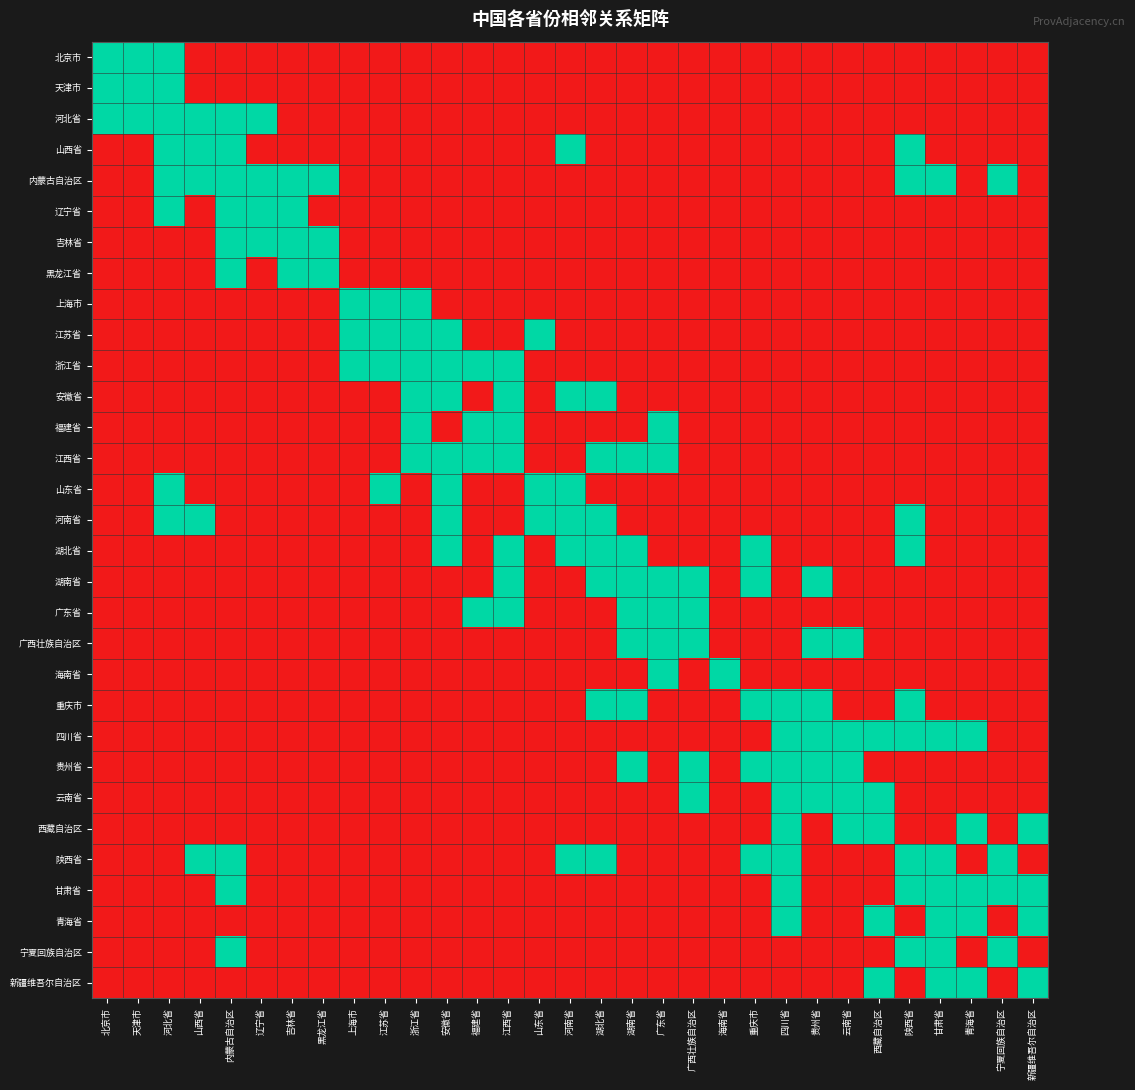

Rank the series at 广东省 from lowest to highest value.

北京市, 天津市, 河北省, 山西省, 内蒙古自治区, 辽宁省, 吉林省, 黑龙江省, 上海市, 江苏省, 浙江省, 安徽省, 山东省, 河南省, 湖北省, 重庆市, 四川省, 贵州省, 云南省, 西藏自治区, 陕西省, 甘肃省, 青海省, 宁夏回族自治区, 新疆维吾尔自治区, 福建省, 江西省, 湖南省, 广东省, 广西壮族自治区, 海南省